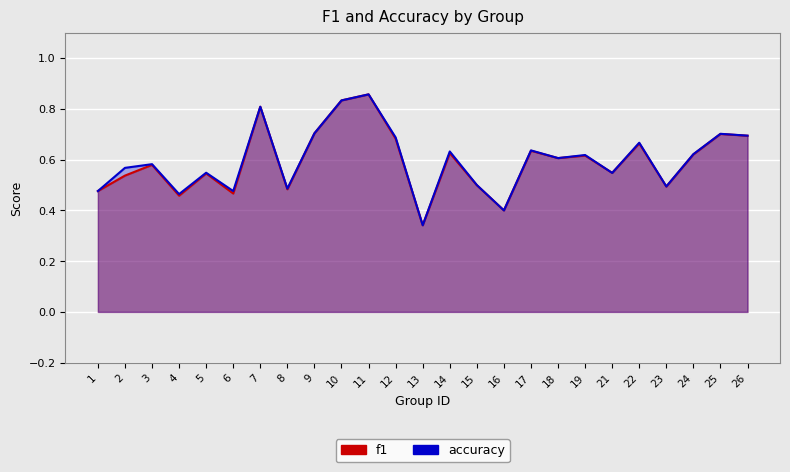

Reading right to left, extract all data points from this chart.

f1: 26=0.7	25=0.7	24=0.6	23=0.5	22=0.7	21=0.5	19=0.6	18=0.6	17=0.6	16=0.4	15=0.5	14=0.6	13=0.3	12=0.7	11=0.9	10=0.8	9=0.7	8=0.5	7=0.8	6=0.5	5=0.5	4=0.5	3=0.6	2=0.5	1=0.5
accuracy: 26=0.7	25=0.7	24=0.6	23=0.5	22=0.7	21=0.5	19=0.6	18=0.6	17=0.6	16=0.4	15=0.5	14=0.6	13=0.3	12=0.7	11=0.9	10=0.8	9=0.7	8=0.5	7=0.8	6=0.5	5=0.5	4=0.5	3=0.6	2=0.6	1=0.5